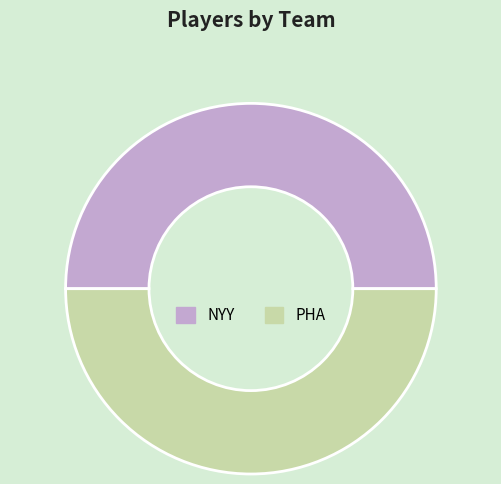

Combined, do PHA and NYY account for over 50%?

Yes